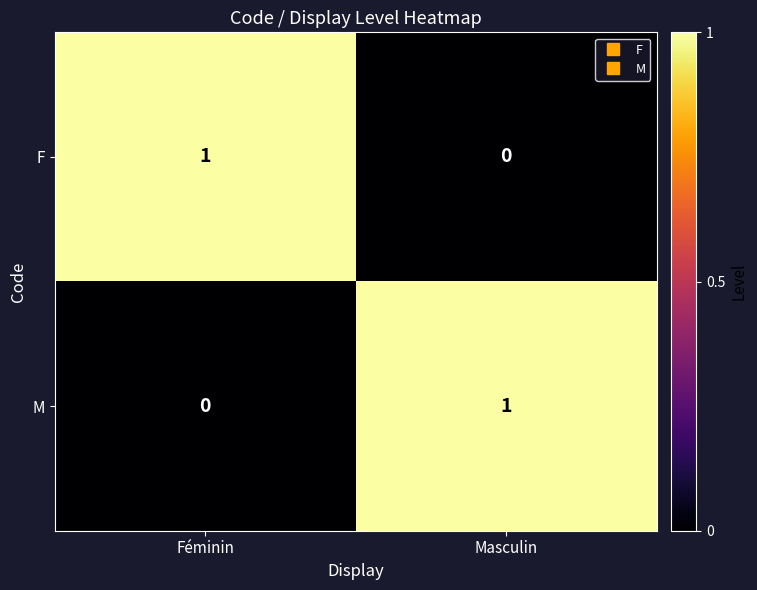

At which label is F closest to 0?

Masculin